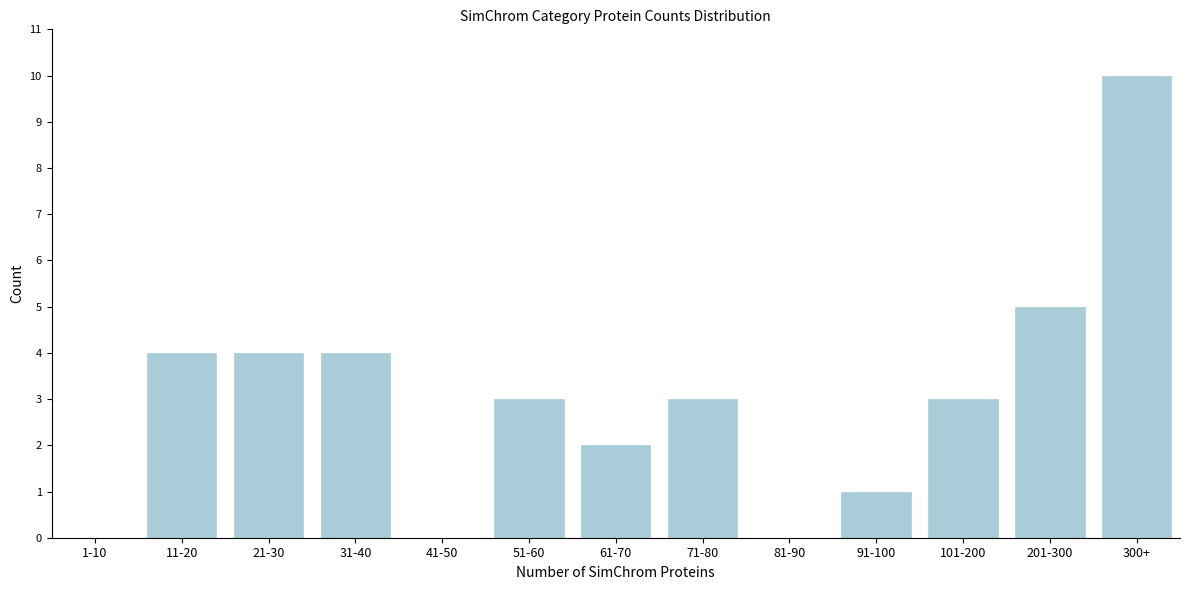

Reading left to right, extract all data points from this chart.

1-10=0	11-20=4	21-30=4	31-40=4	41-50=0	51-60=3	61-70=2	71-80=3	81-90=0	91-100=1	101-200=3	201-300=5	300+=10